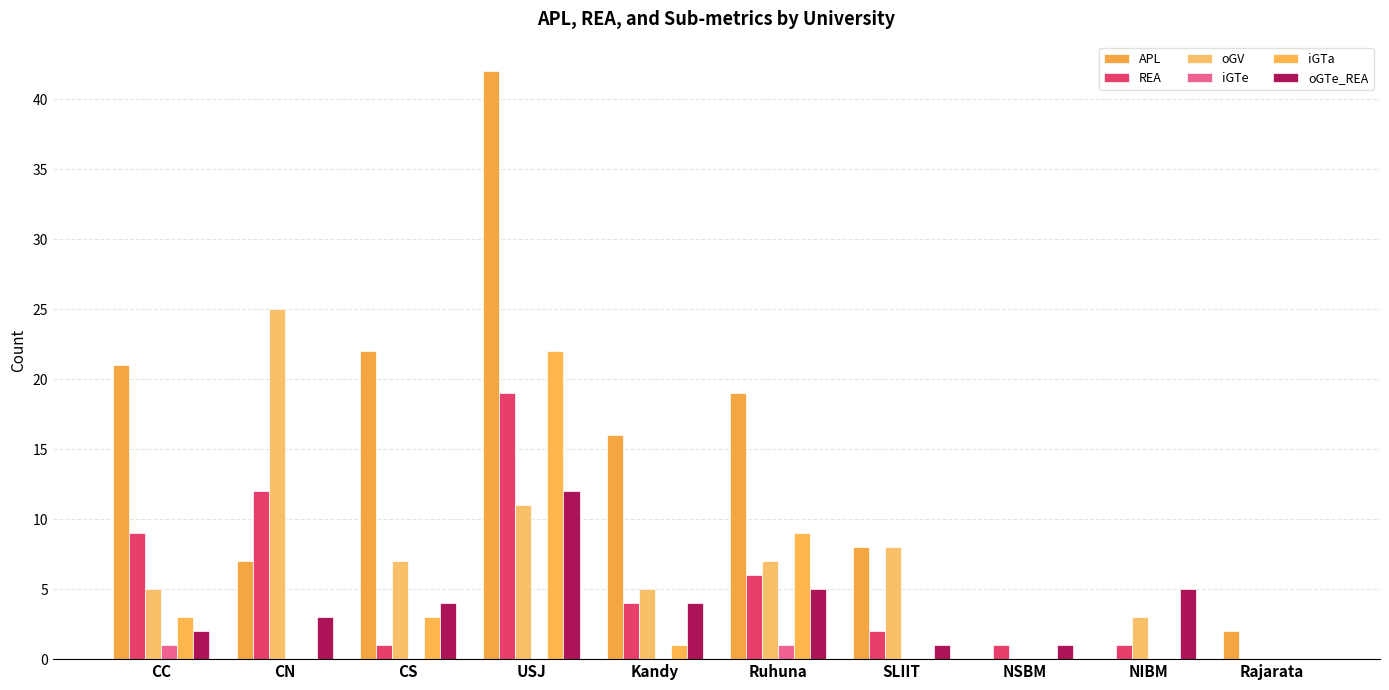

What are all the series names shown in the legend?

APL, REA, oGV, iGTe, iGTa, oGTe_REA